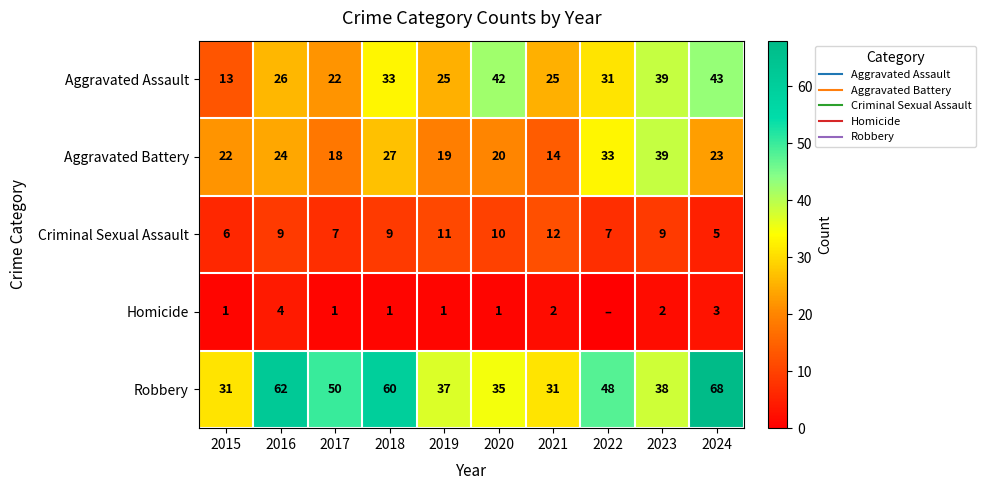

What is the spread (max minus min) of values at 2023?

37